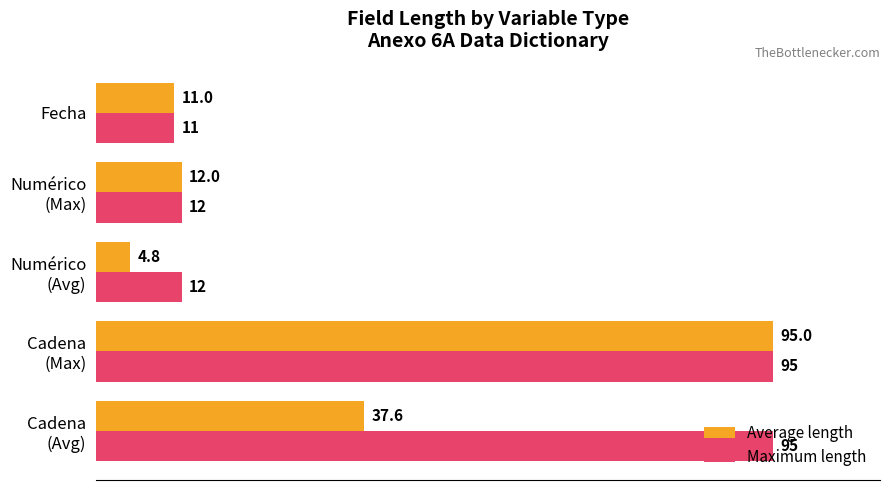

What are all the series names shown in the legend?

Average length, Maximum length